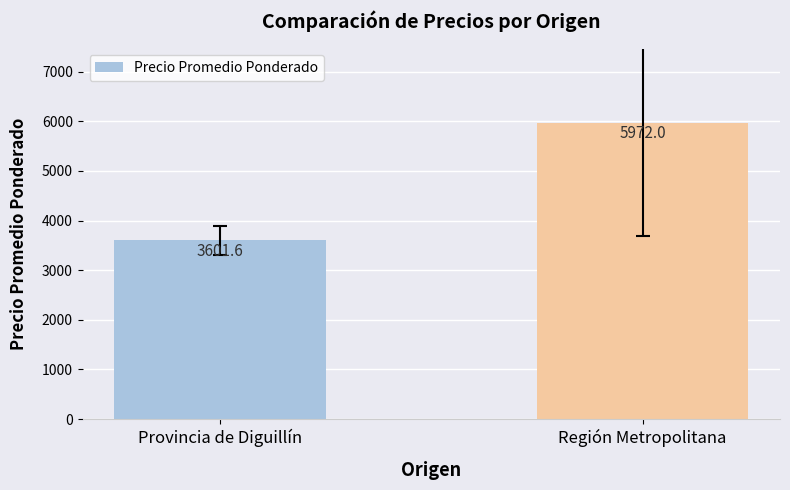

Is it true that the value at Provincia de Diguillín is 5878.7?

False